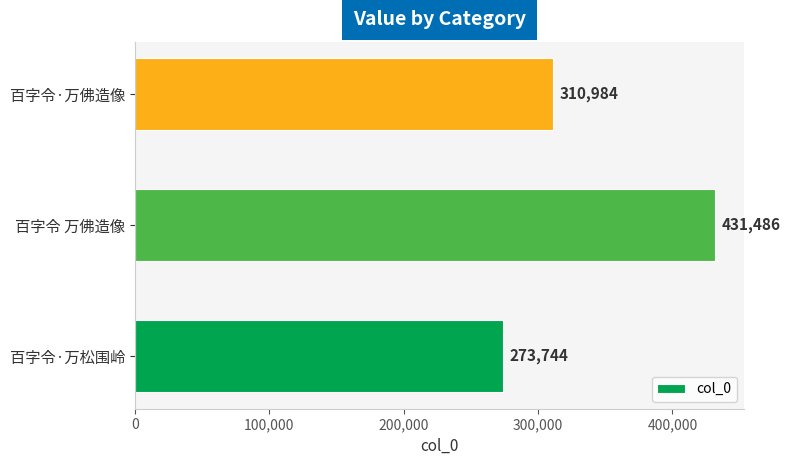

Which has a higher value, 百字令·万松围岭 or 百字令·万佛造像?

百字令·万佛造像